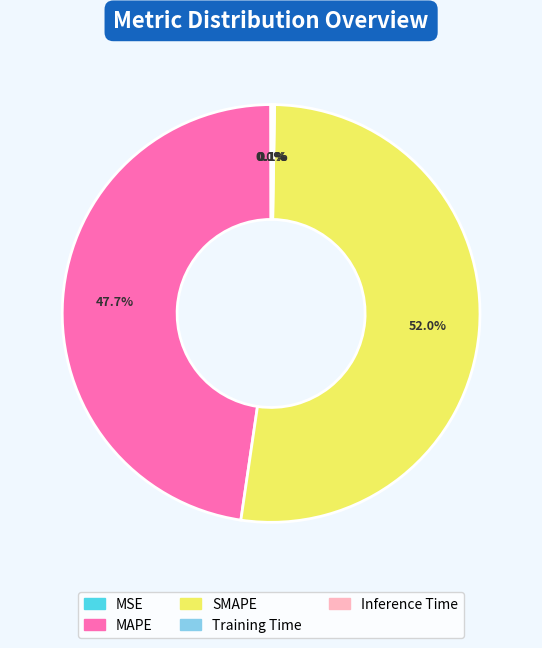

Is there a majority slice in this chart?

Yes